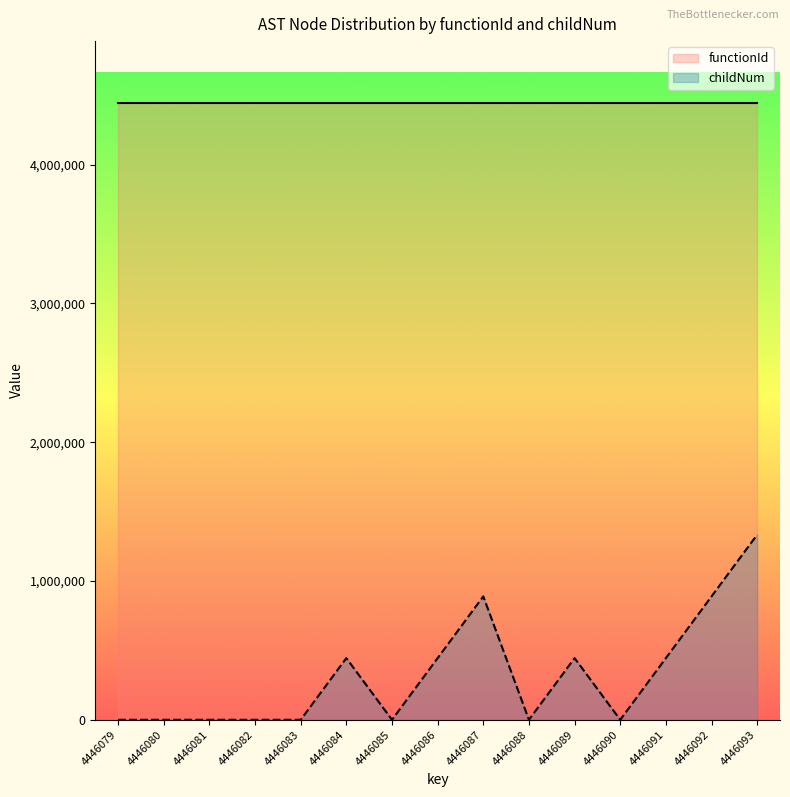

What is the sum of all values?

4890685.8